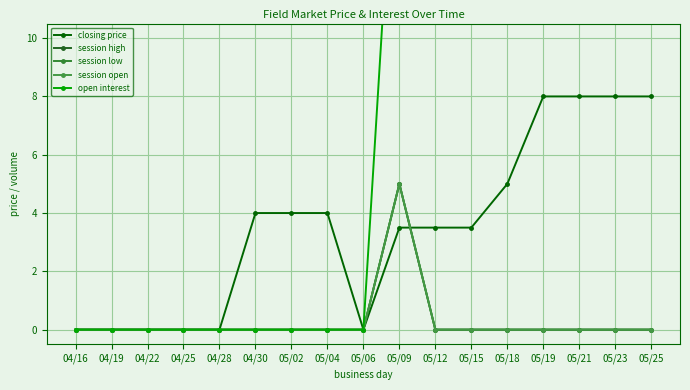

What is the total value across all series at 04/30?

4.0